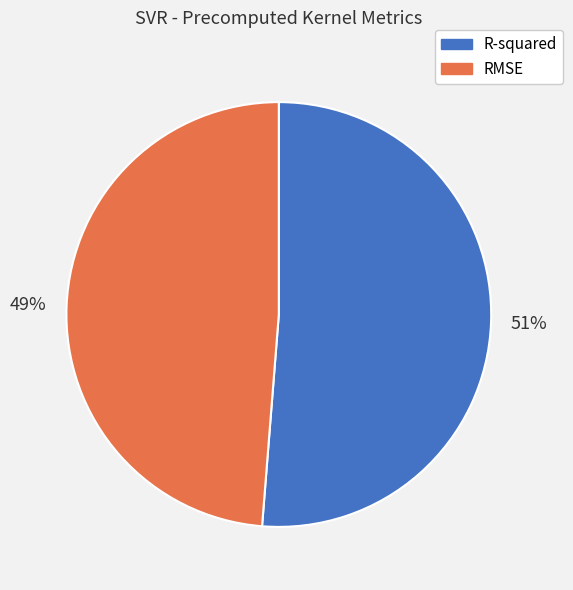

Which slice is the smallest?

RMSE